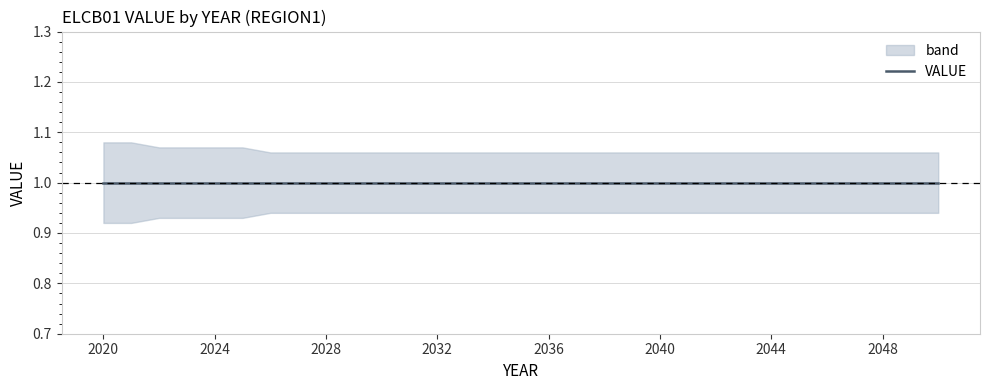

How many upper_band values are between 1 and 2?

31